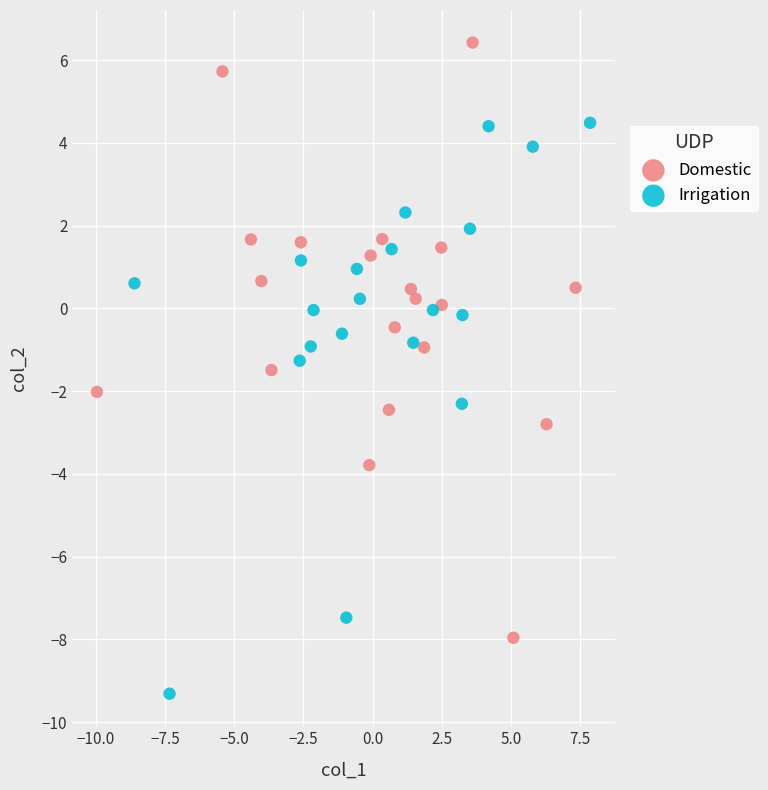

Which series reaches the minimum Y coordinate?

Irrigation